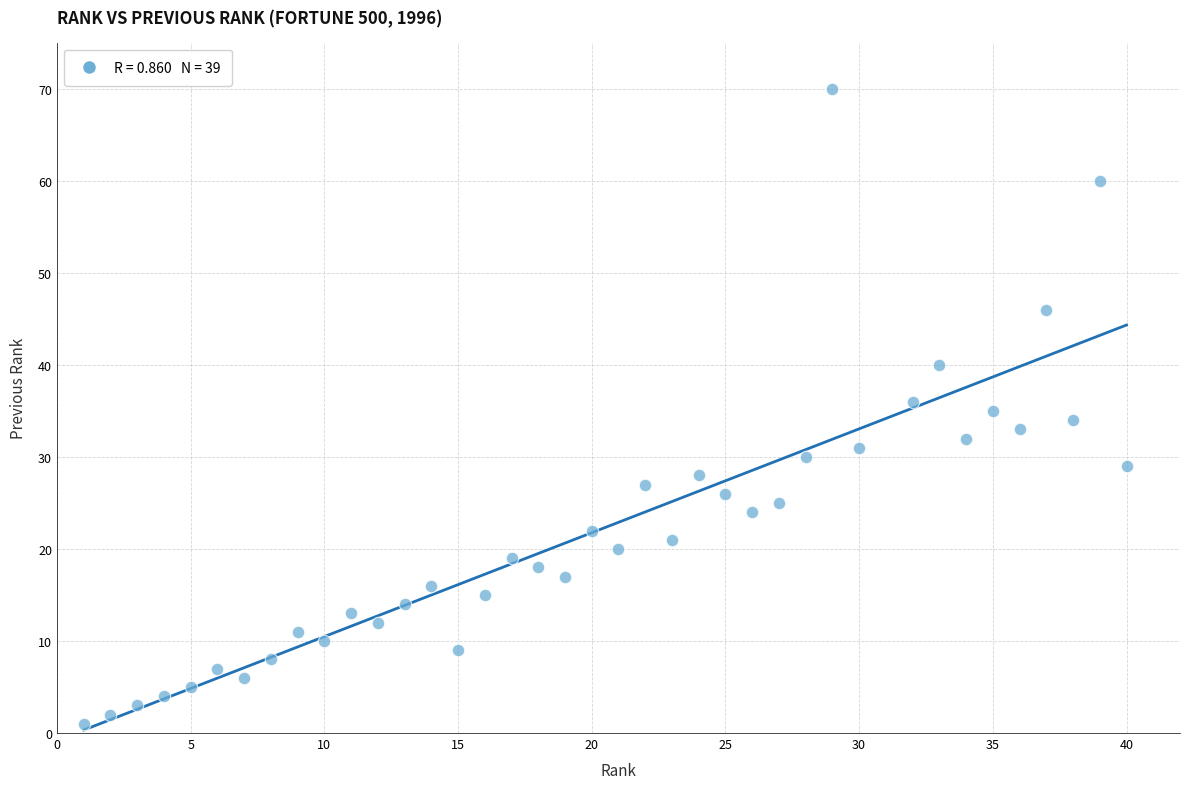

What is the range of Y values (max minus min)?

69